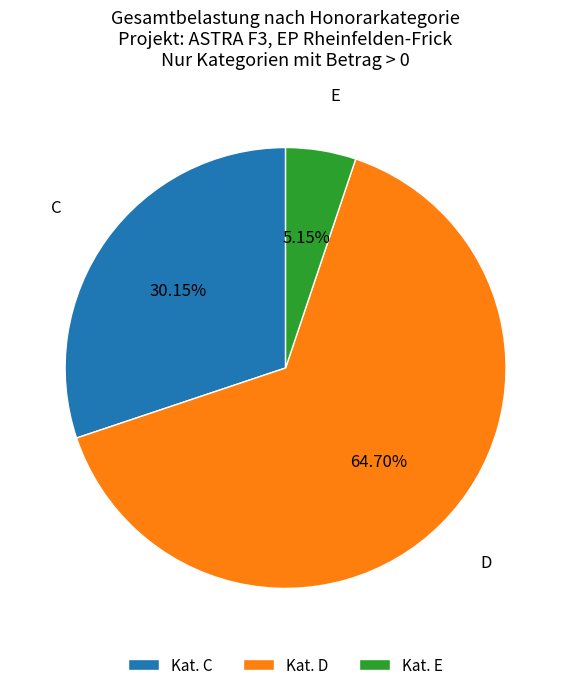

Does Kat. C represent more than half of the total?

No